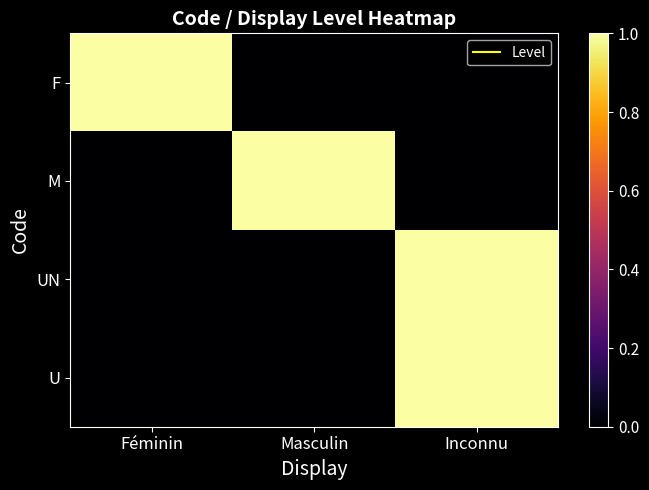

What is the maximum value shown in the chart?

1